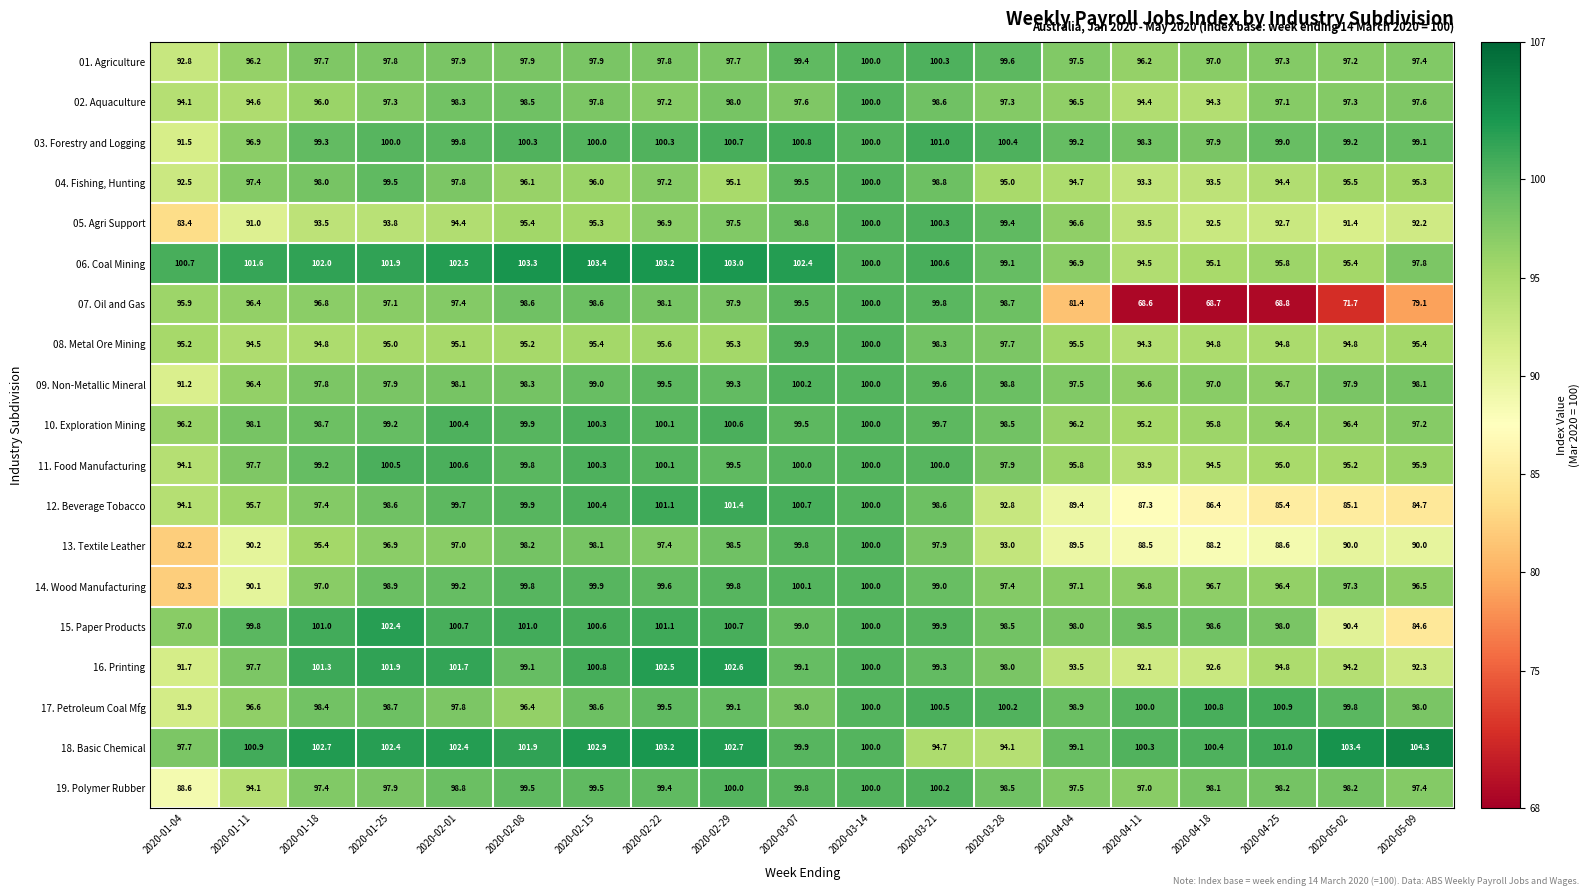

At which label does 17. Petroleum Coal Mfg first exceed 98?

2020-01-18